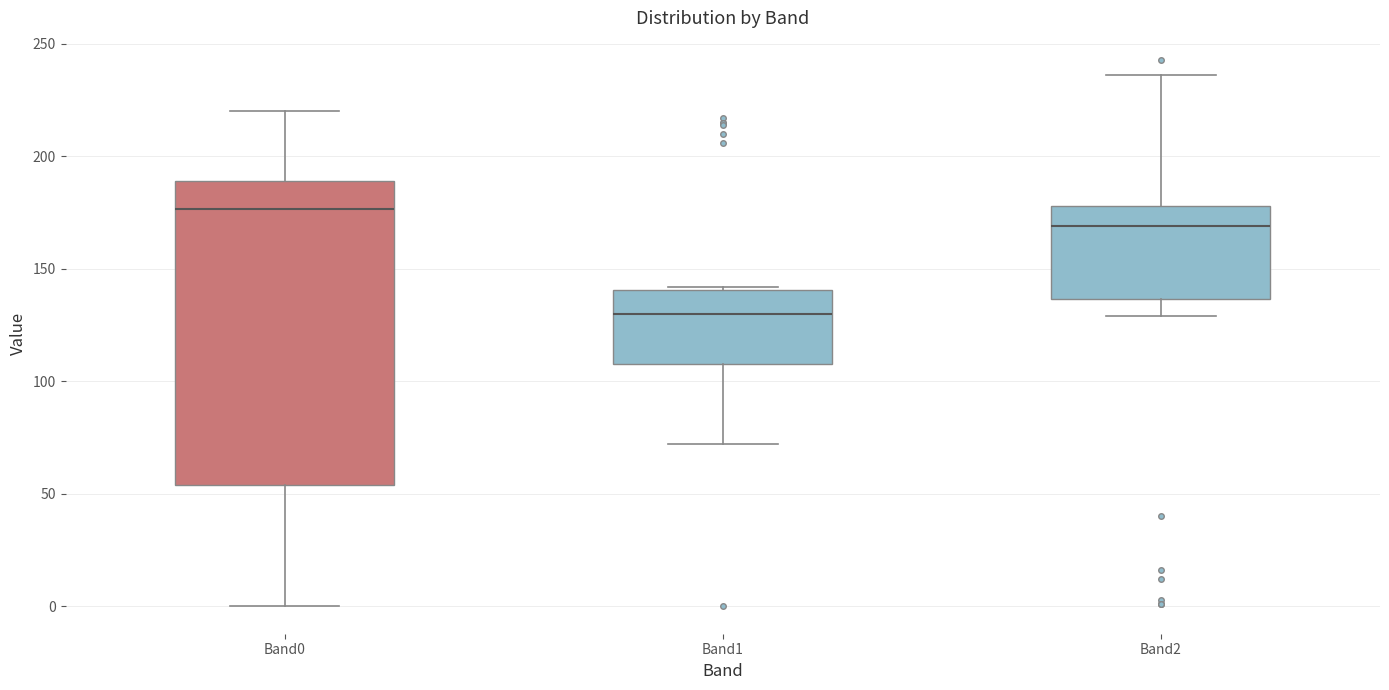

Which box's median line is the lowest?

Band1